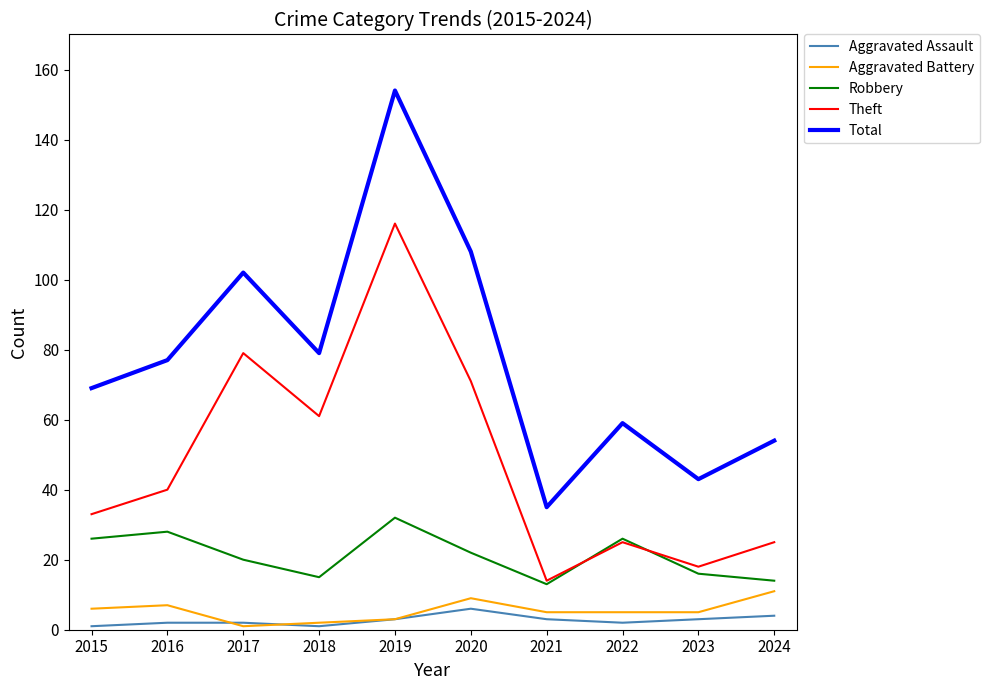

What is the difference between the Aggravated Battery values at 2024 and 2022?

6